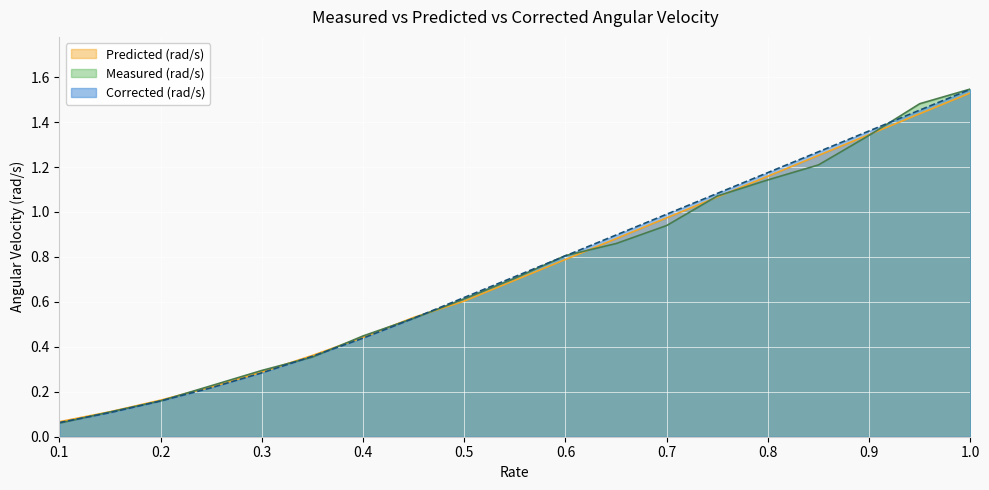

True or false: Predicted (rad/s) and Corrected (rad/s) cross at least once.

True